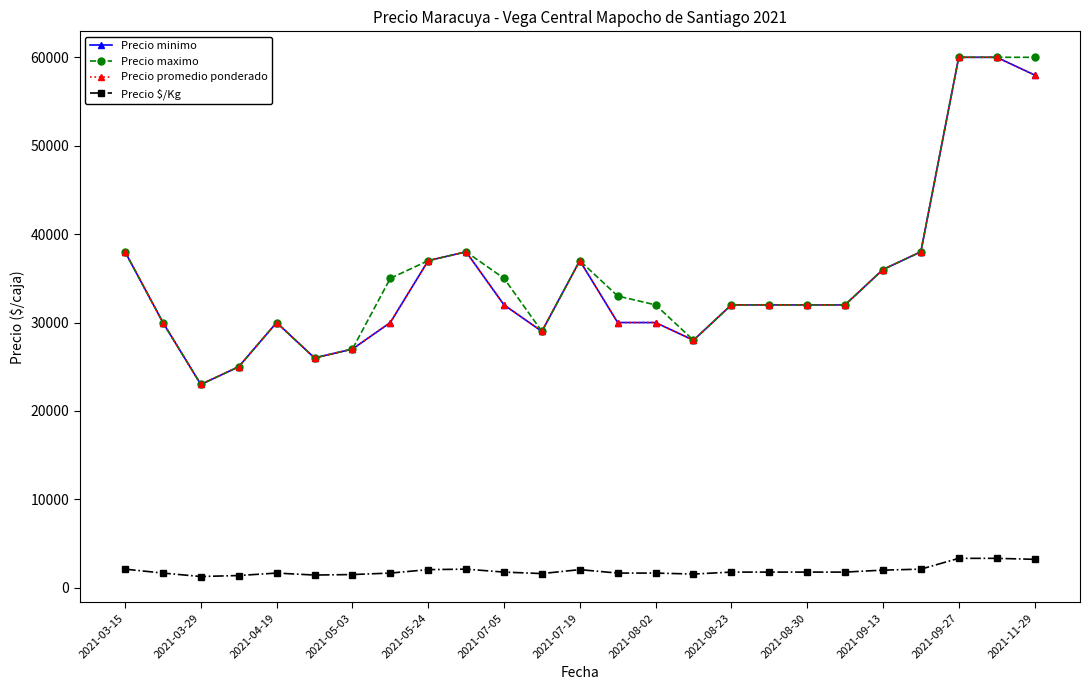

How many categories are shown in the chart?

25